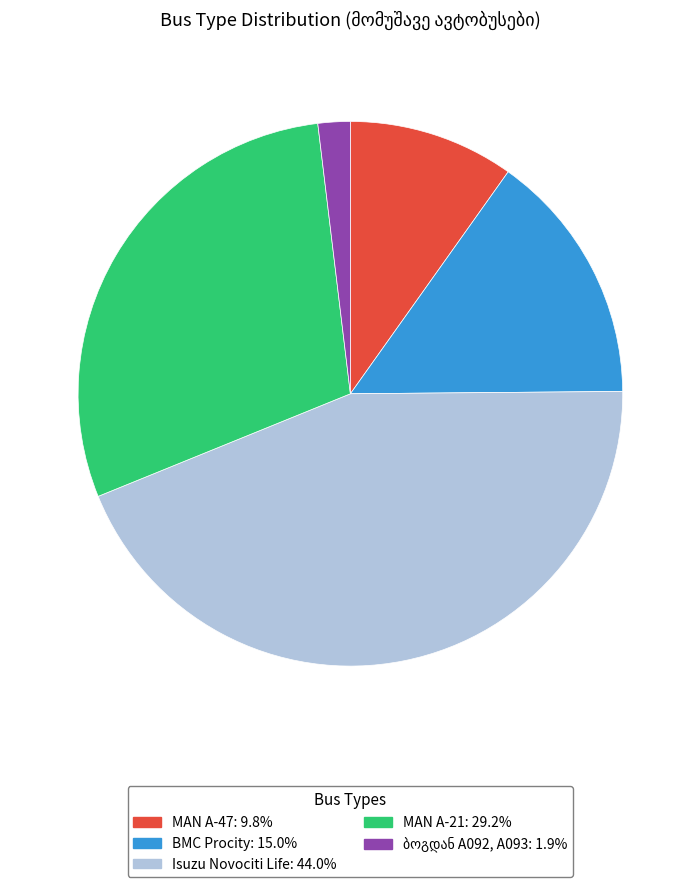

Does any single category account for the majority?

No